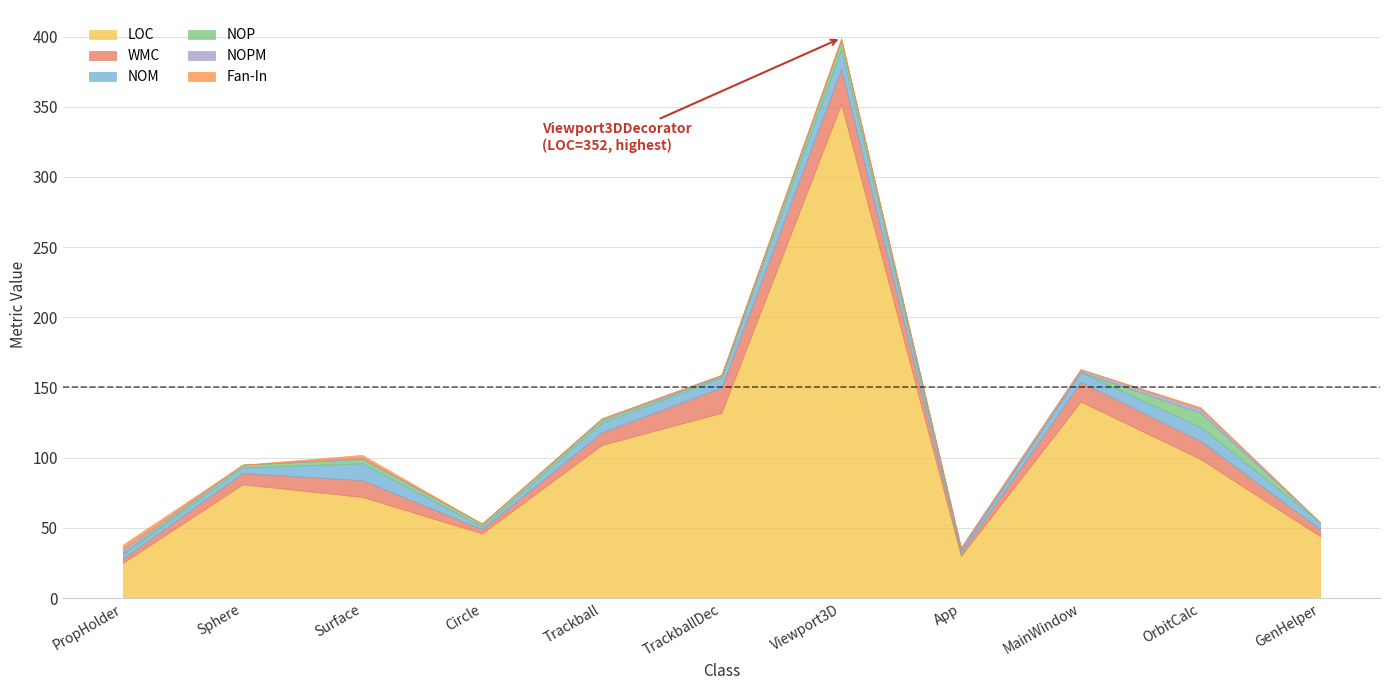

How many data points in WMC are above 9?

5